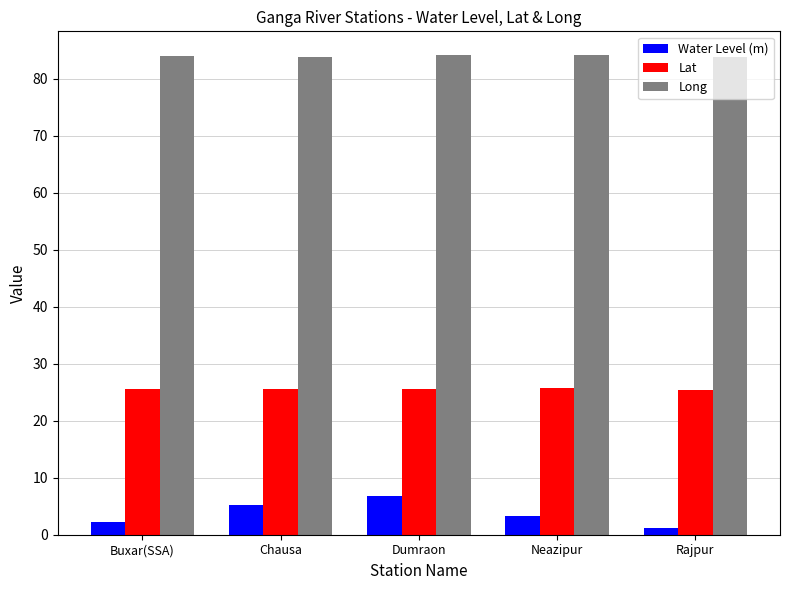

What is the value of the Water Level (m) bar at the 4th from the left?

3.3